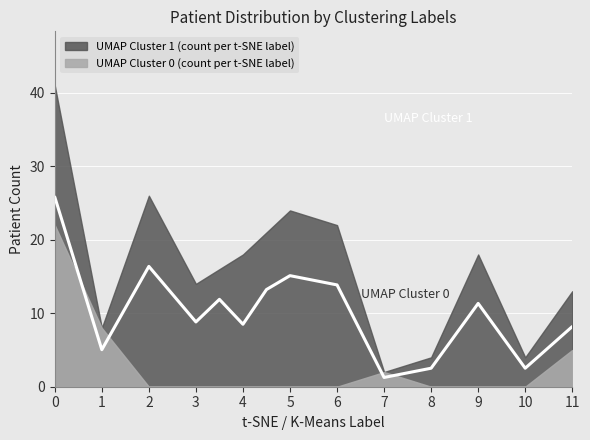

Reading right to left, transcribe all the data shown in this chart.

umap_hdbscan_label_0_tsne_distribution: 11	10	9	8	7	6	5	4	3	2	1	0
UMAP Cluster 0 (count per t-SNE label): 5	0	0	0	2	0	0	0	0	0	8	22
UMAP Cluster 1 (count per t-SNE label): 8	4	18	4	0	22	24	18	14	26	0	19